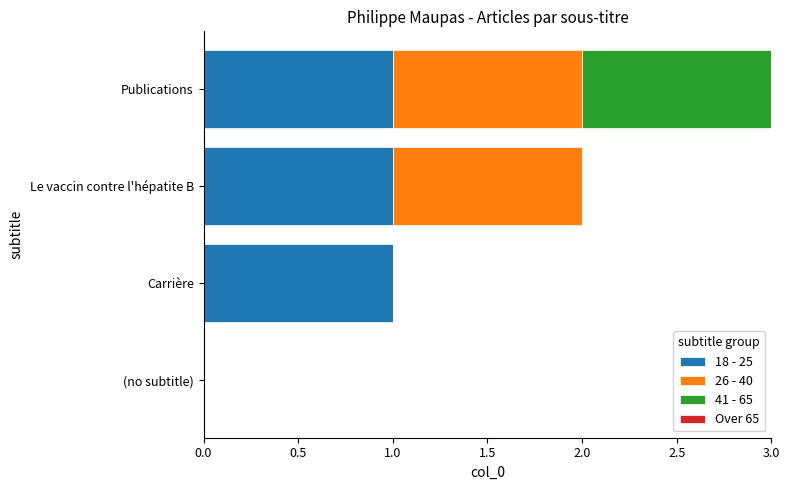

The 18 - 25 series shows 0 at (no subtitle). True or false?

True